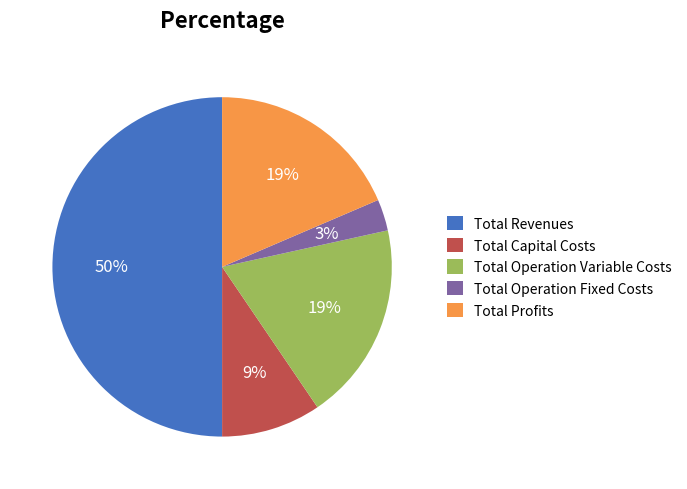

What is the smallest slice in the pie chart?

Total Operation Fixed Costs